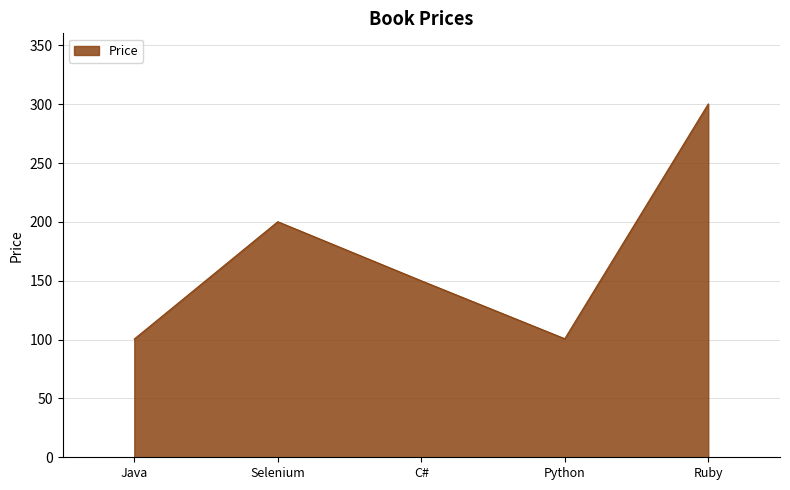

At which category does the data reach its first local peak?

Selenium